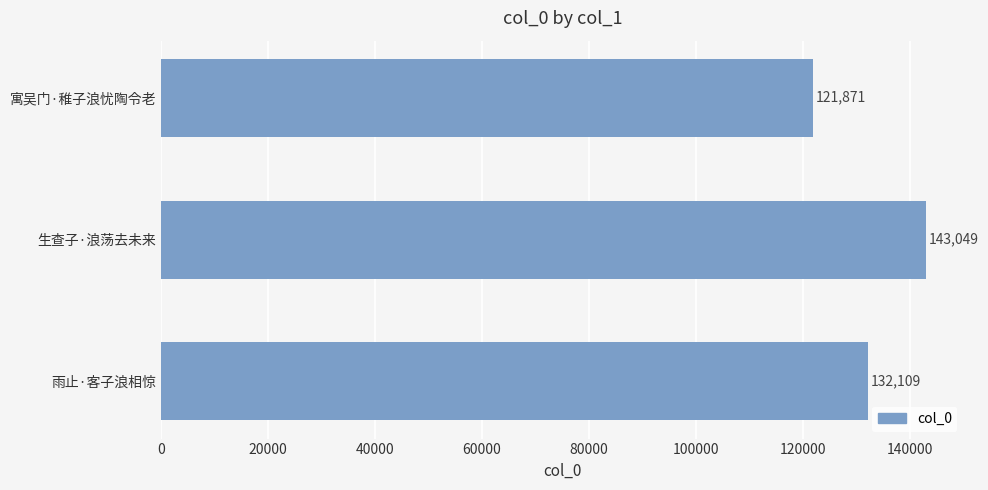

Rank the categories by value from highest to lowest.

生查子·浪荡去未来, 雨止·客子浪相惊, 寓吴门·稚子浪忧陶令老